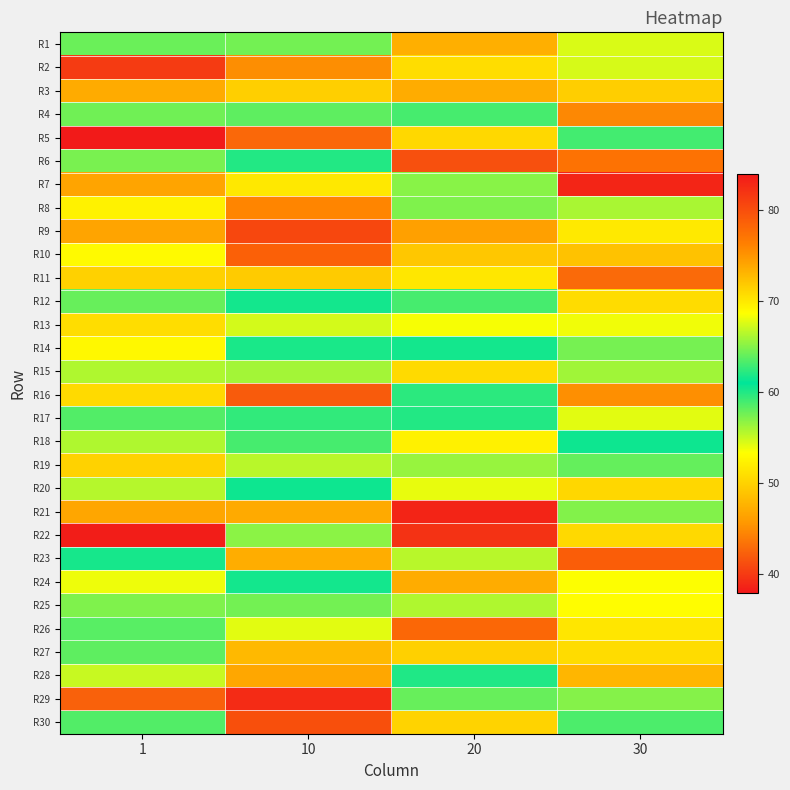

What is the greatest value displayed?

83.2